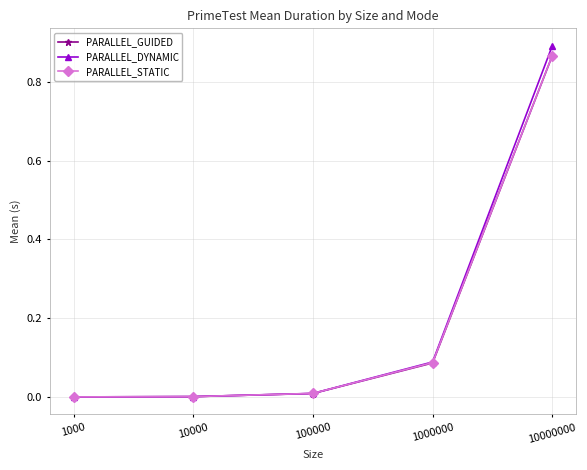

Is it true that PARALLEL_STATIC equals 0.0 at 10000?

True